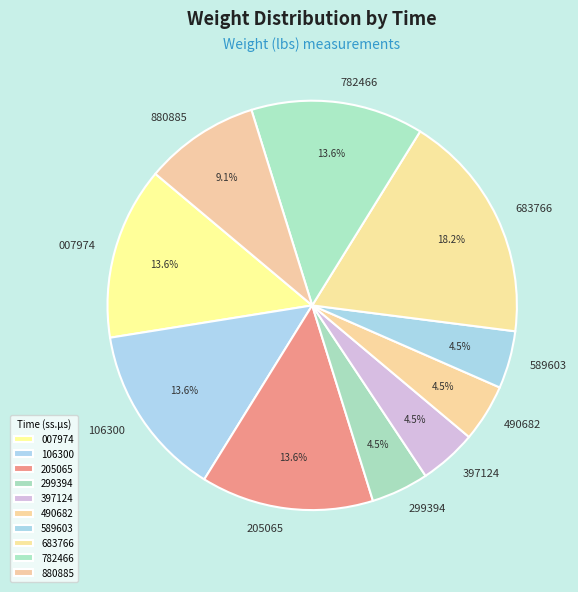

What is the largest slice in the pie chart?

683766